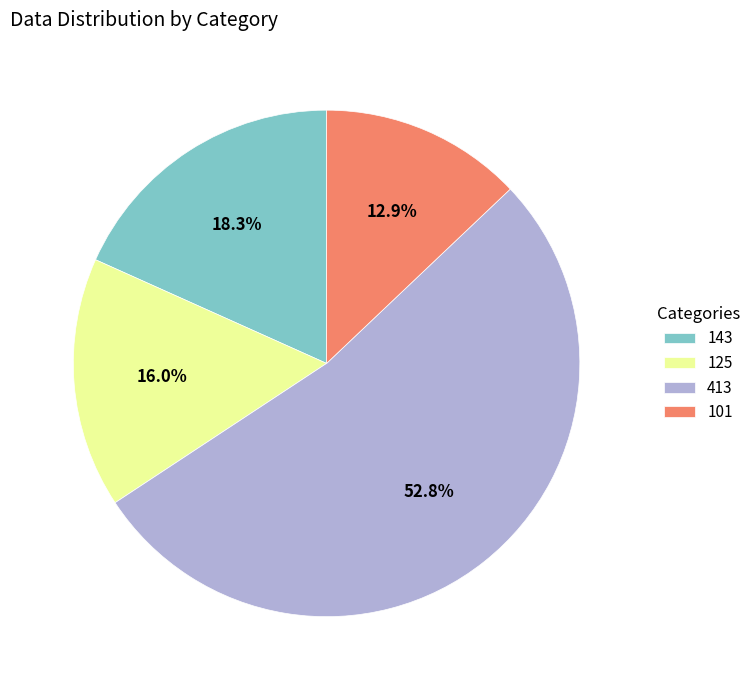

Which category has the biggest portion of the pie?

413